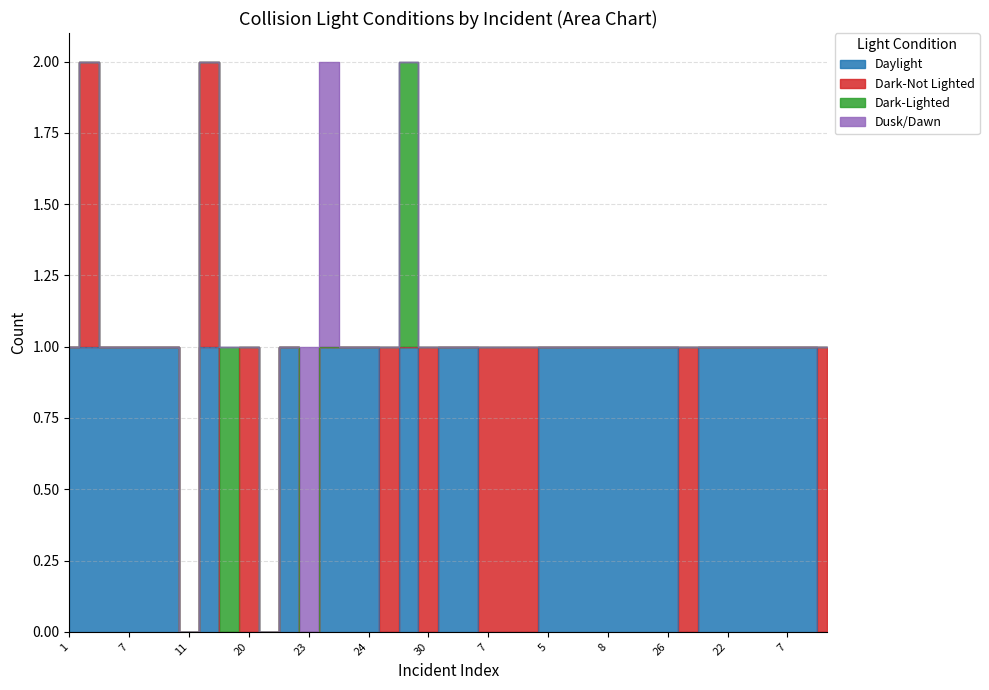

Reading left to right, what are all the values shown in this chart?

Daylight: 1	1	1	1	1	1	0	1	0	0	0	1	0	1	1	1	0	1	0	1	1	0	0	0	1	1	1	1	1	1	1	0	1	1	1	1	1	1	0
Dark-Not Lighted: 0	1	0	0	0	0	0	1	0	1	0	0	0	0	0	0	1	0	1	0	0	1	1	1	0	0	0	0	0	0	0	1	0	0	0	0	0	0	1
Dark-Lighted: 0	0	0	0	0	0	0	0	1	0	0	0	0	0	0	0	0	1	0	0	0	0	0	0	0	0	0	0	0	0	0	0	0	0	0	0	0	0	0
Dusk/Dawn: 0	0	0	0	0	0	0	0	0	0	0	0	1	1	0	0	0	0	0	0	0	0	0	0	0	0	0	0	0	0	0	0	0	0	0	0	0	0	0